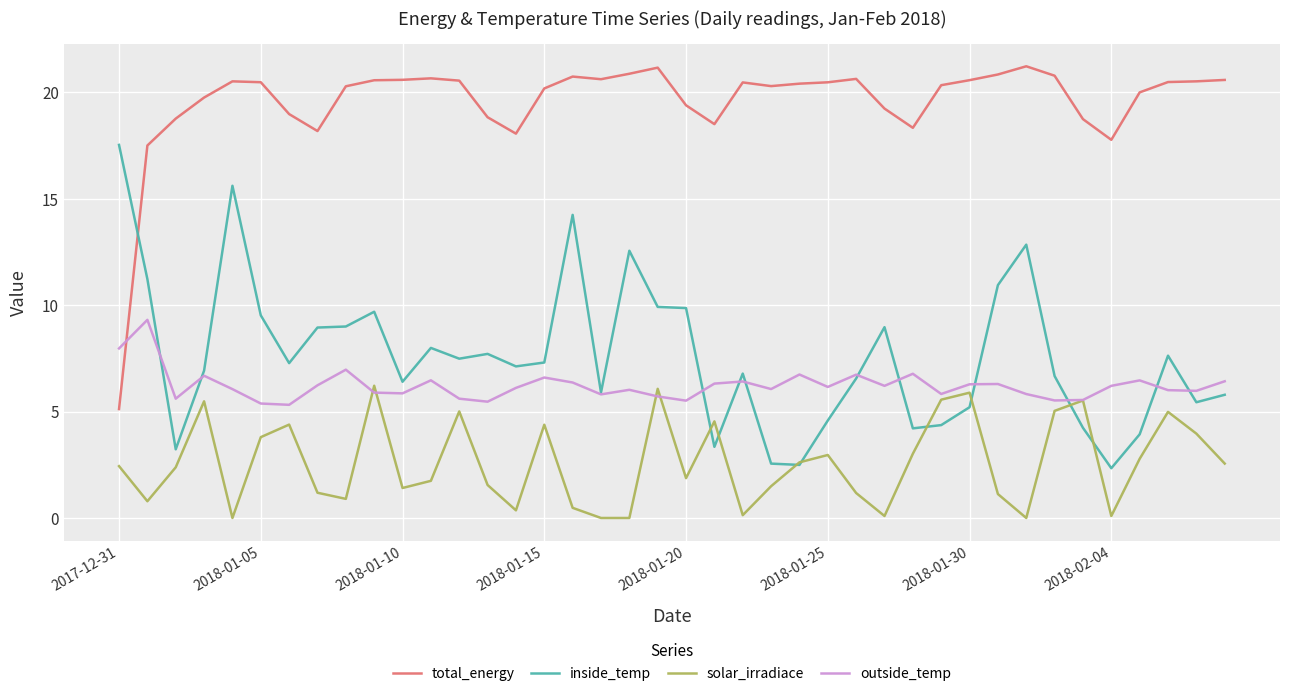

What is the maximum value shown in the chart?

21.2